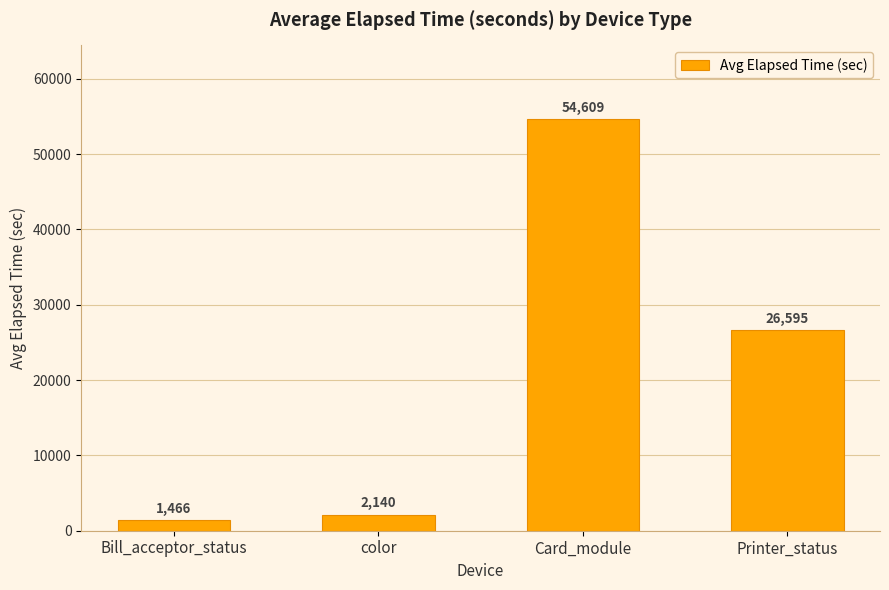

At which category does the chart reach its minimum across all series?

Bill_acceptor_status